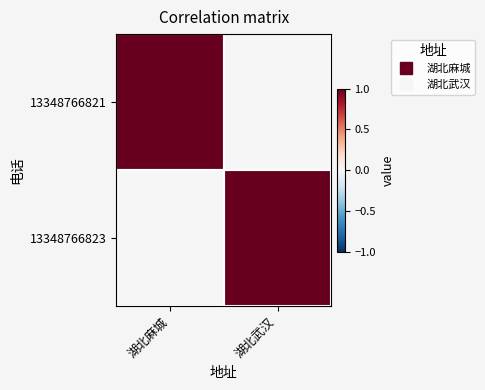

Count the number of categories in the chart.

2